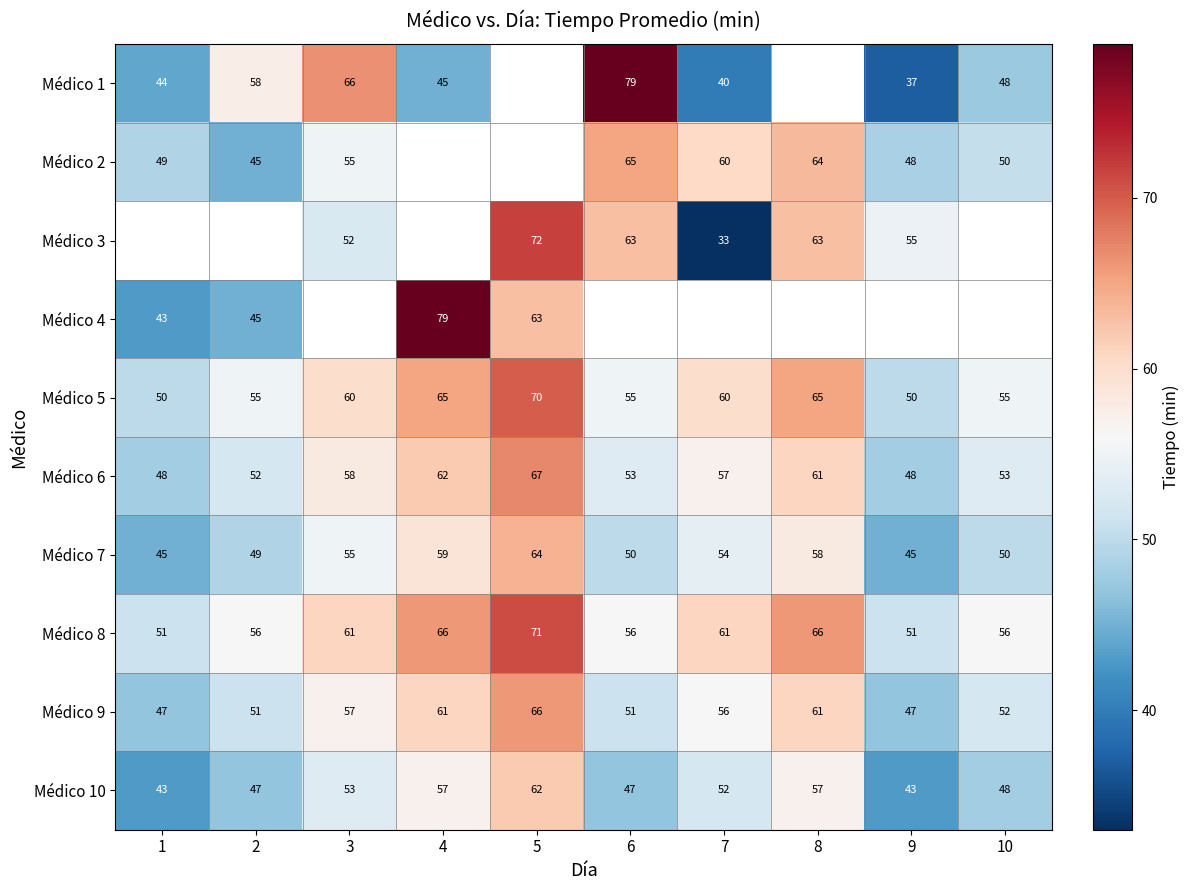

Where does the Médico 6 series first go above 57?

3